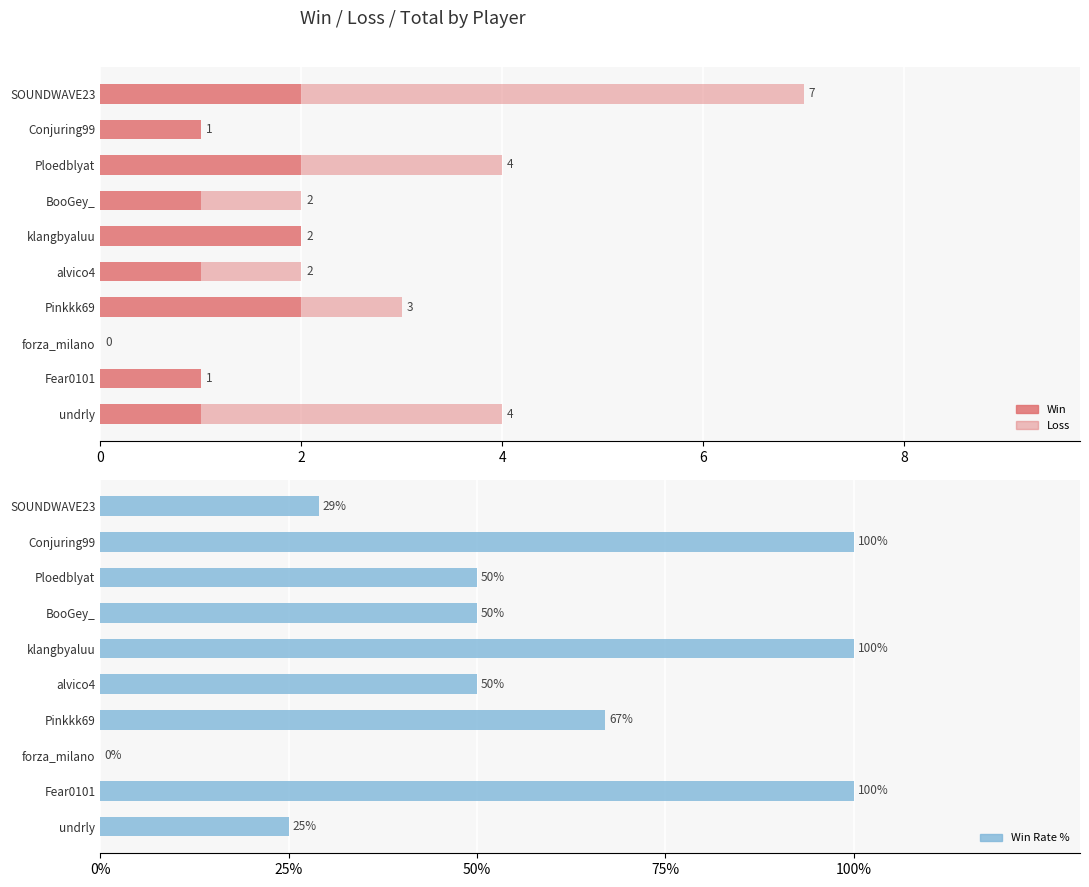

Which series has the largest total across all categories?

Win Rate %